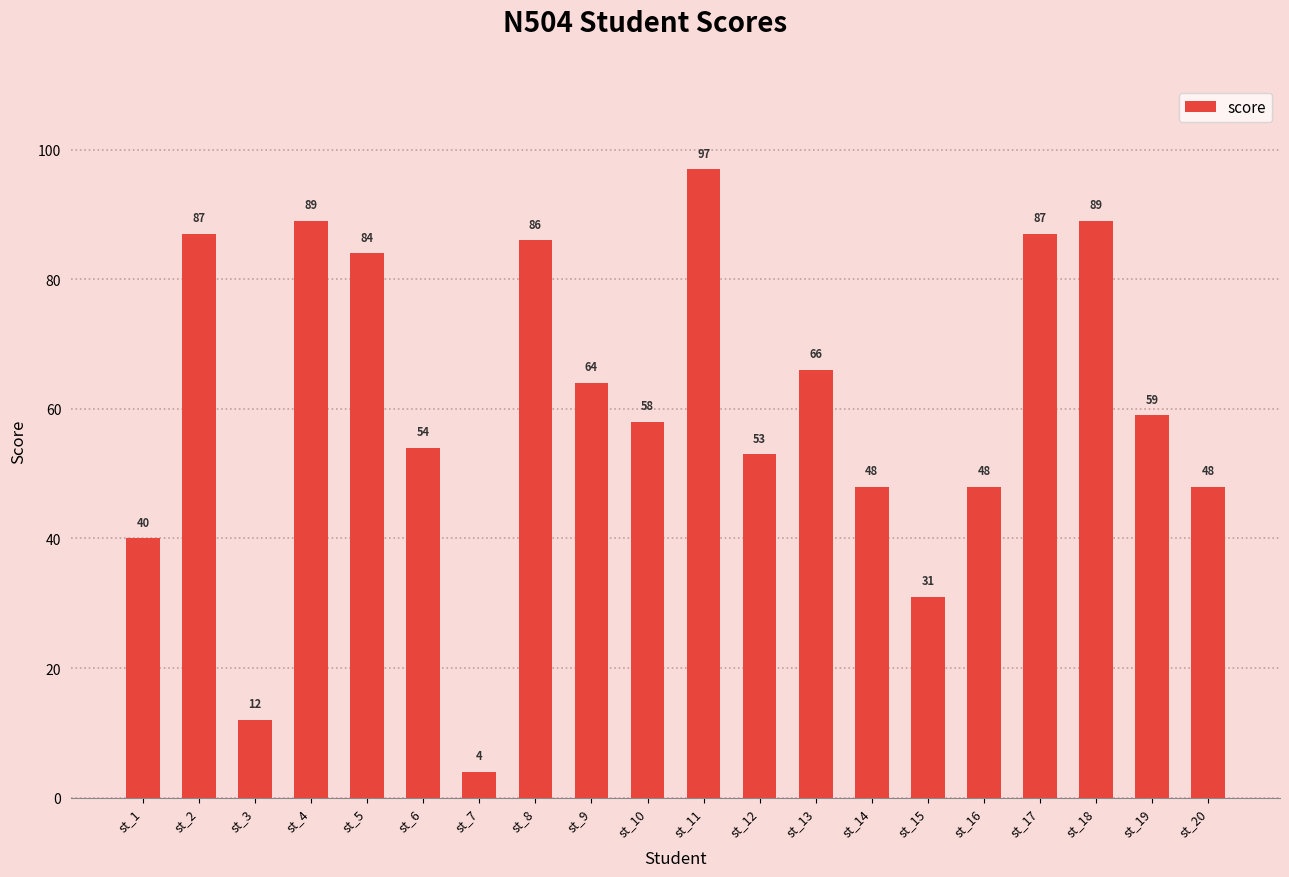

What is the value of the 15th bar from the left?

31